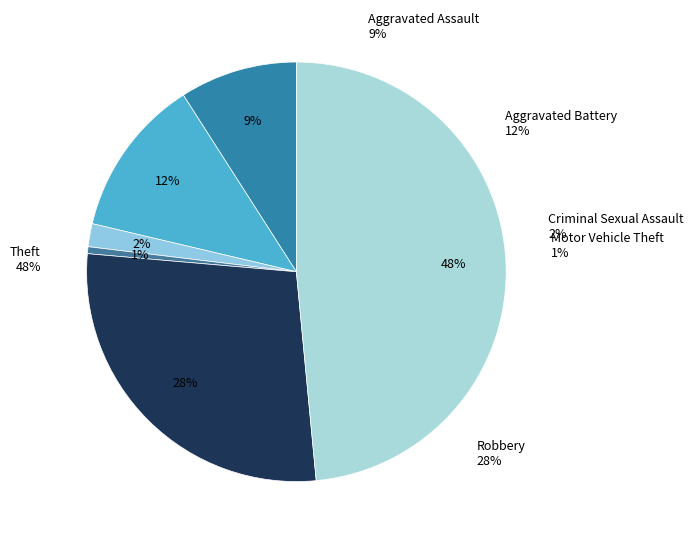

Does Aggravated Assault account for over 50% of the chart?

No